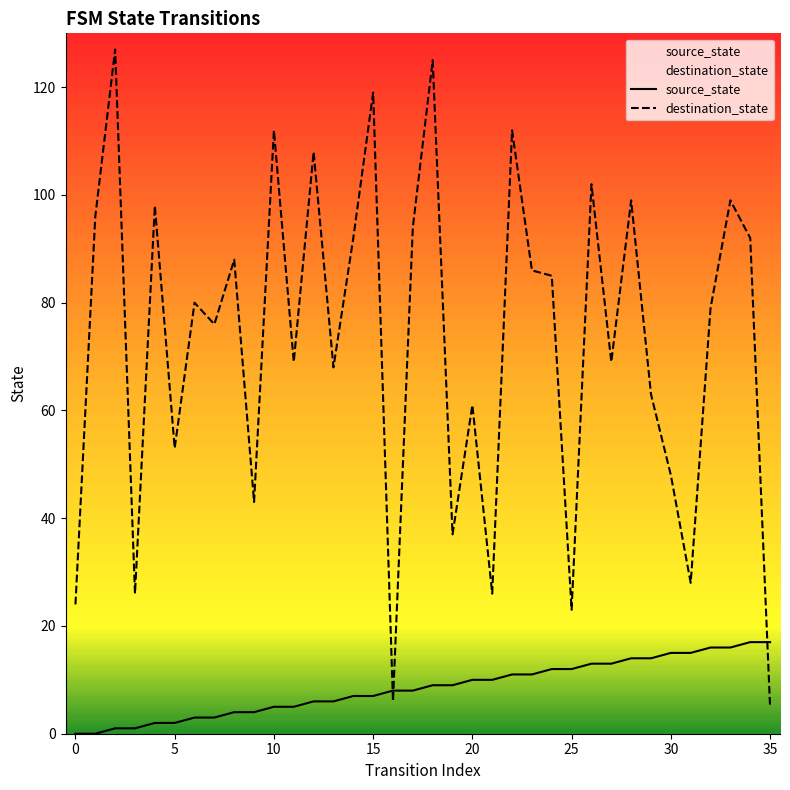

What is the maximum value for destination_state?

127